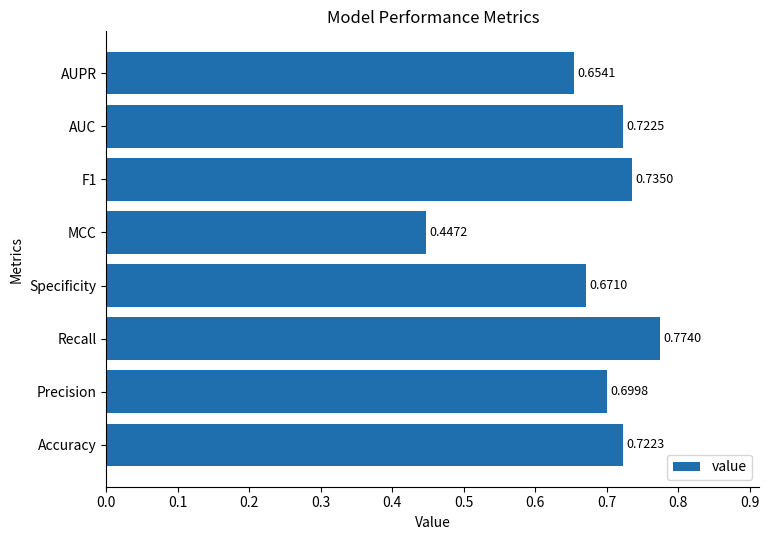

At which category does the chart reach its peak across all series?

Recall